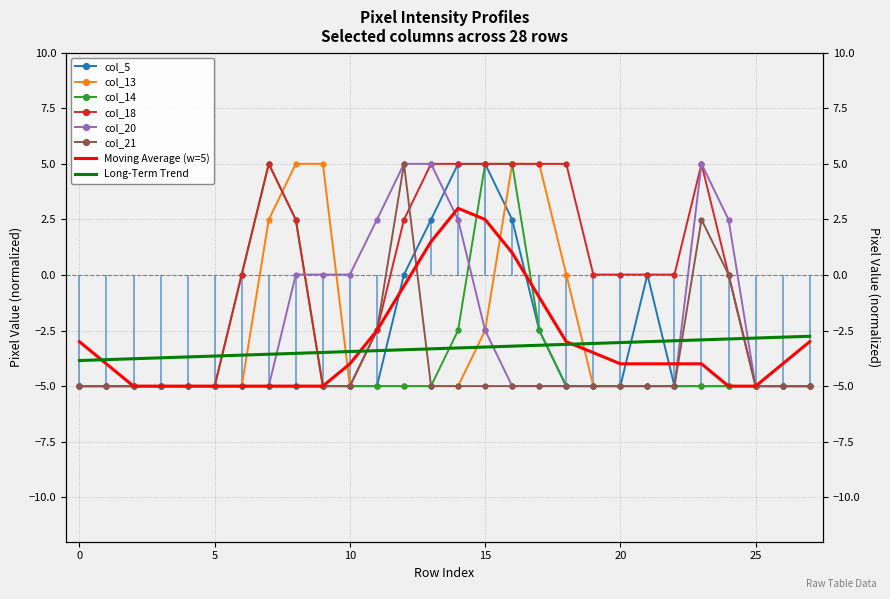

How many values in col_13 are below zero?

22